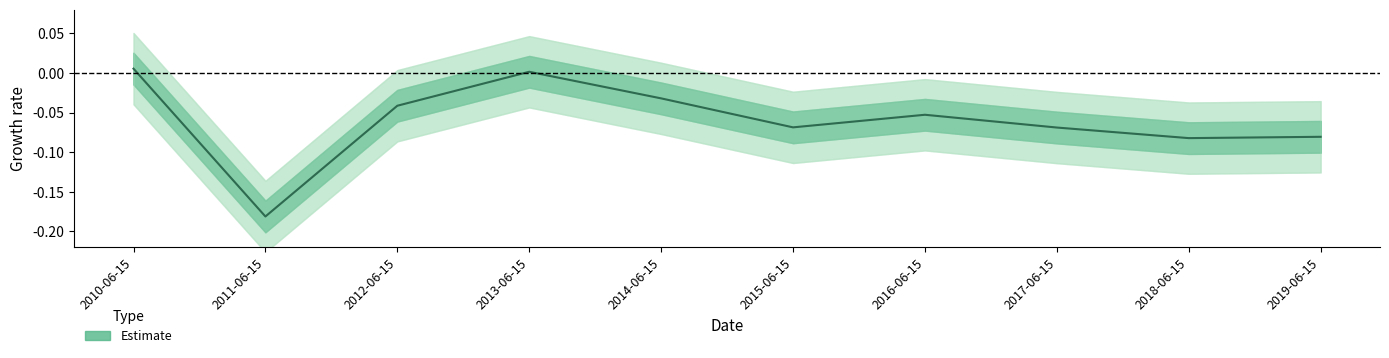

The chart shows a value of -0.1 at 2017-06-15. True or false?

False